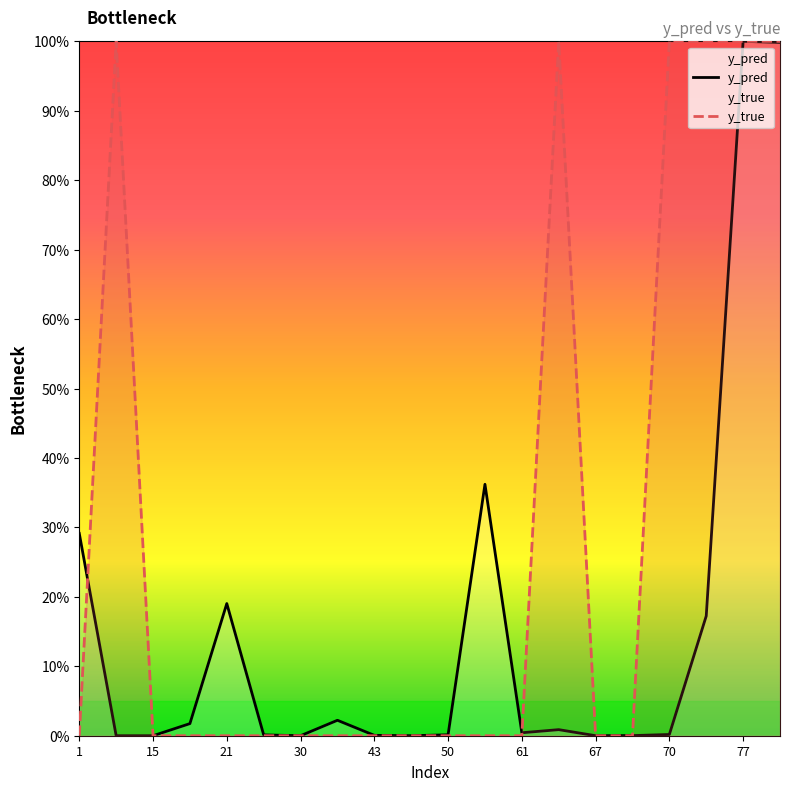

What is the value of the y_pred point at the 19th from the left?

1.0